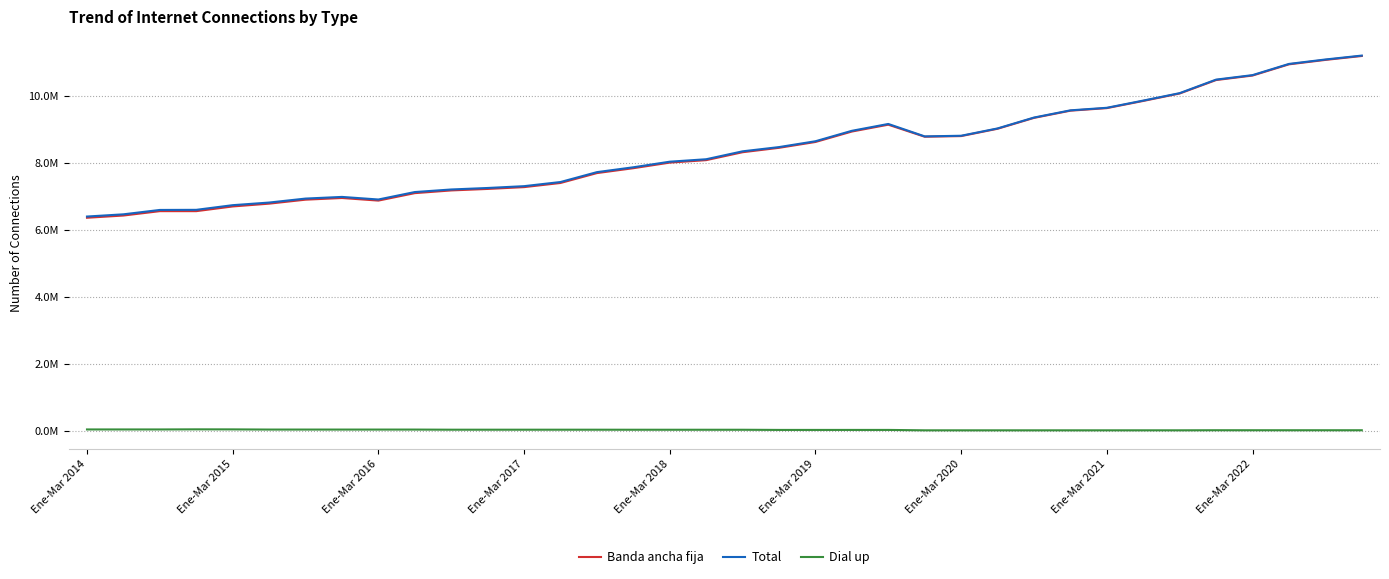

In Banda ancha fija, how many points are lower than both neighbors (excluding endpoints)?

3